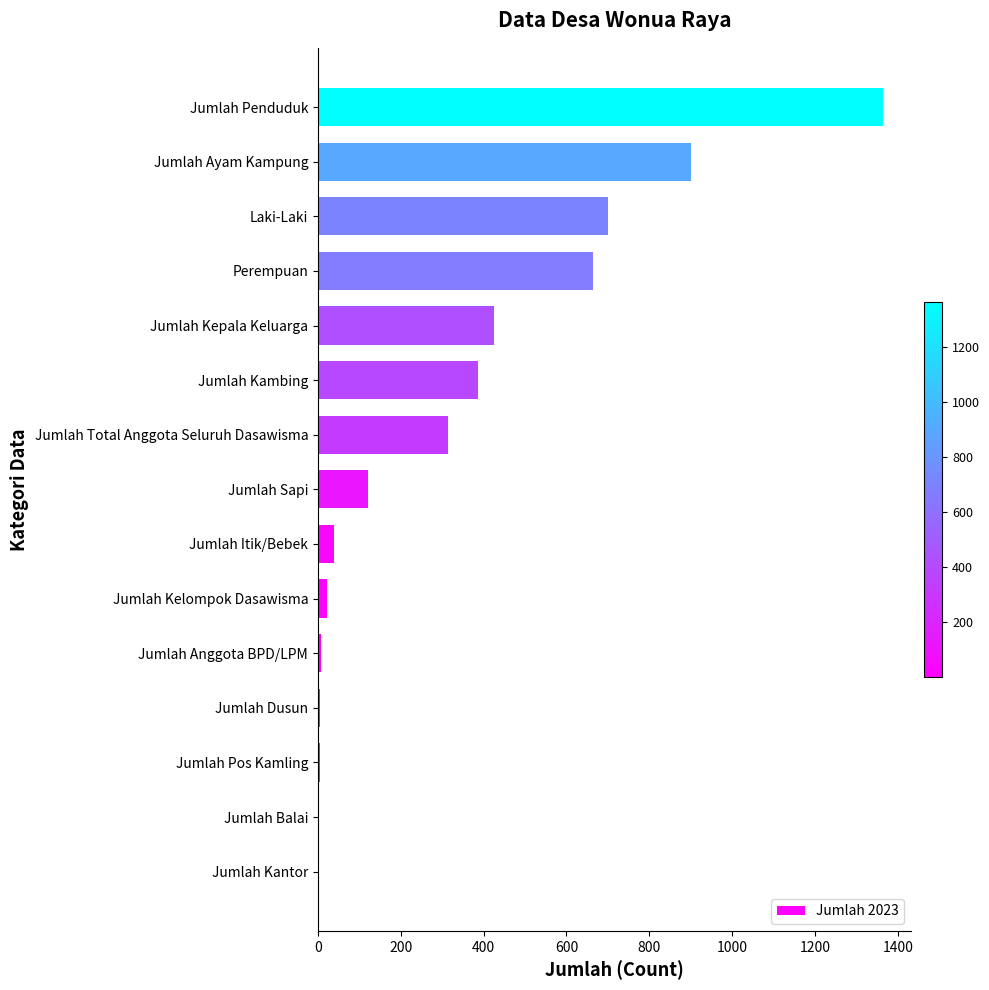

The value at Laki-Laki is 447. True or false?

False